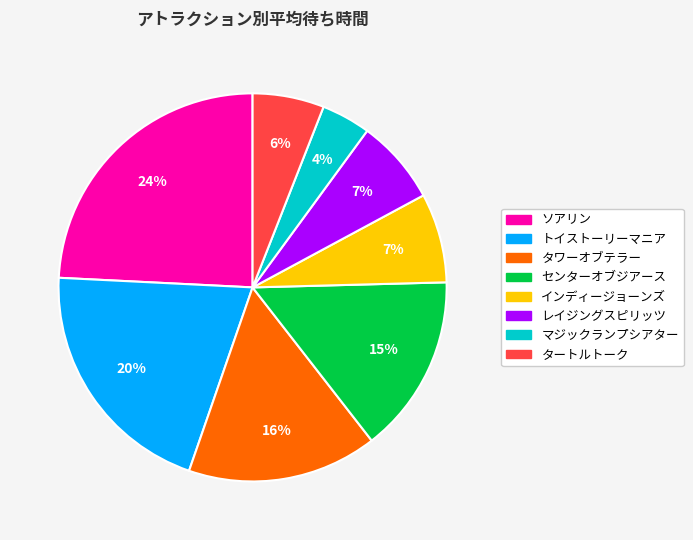

Which has a higher value, タートルトーク or ソアリン?

ソアリン